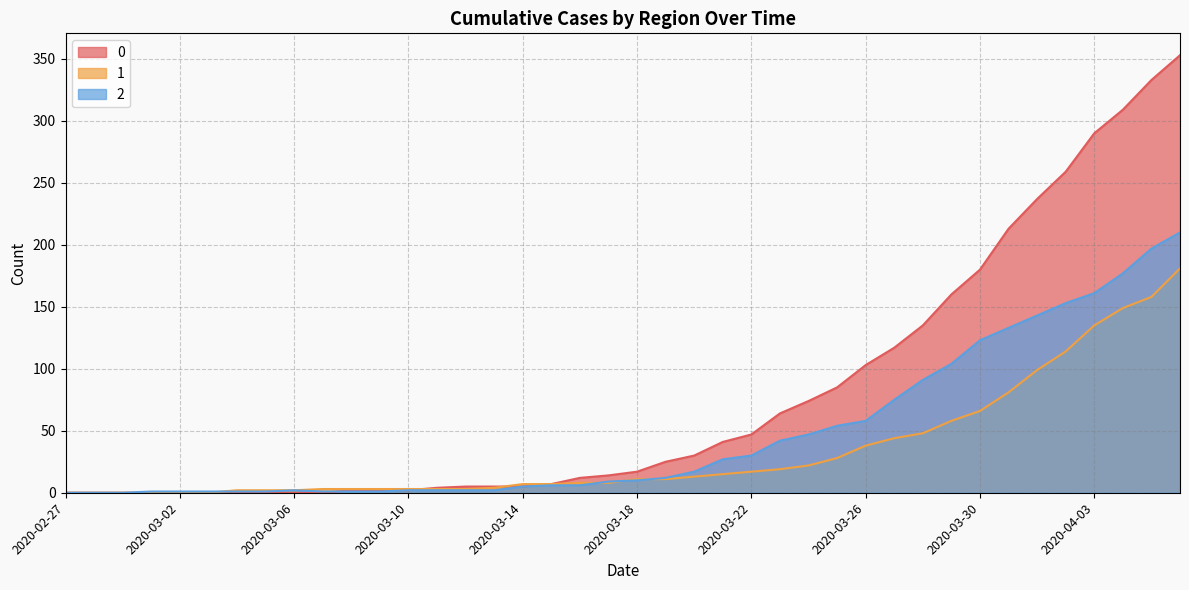

How many lines are shown in the chart?

3